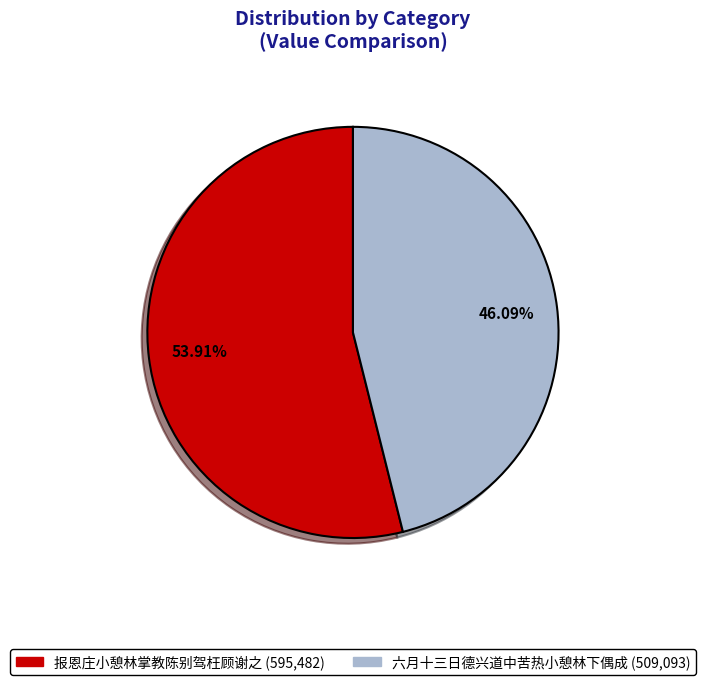

Count the number of slices in the pie.

2